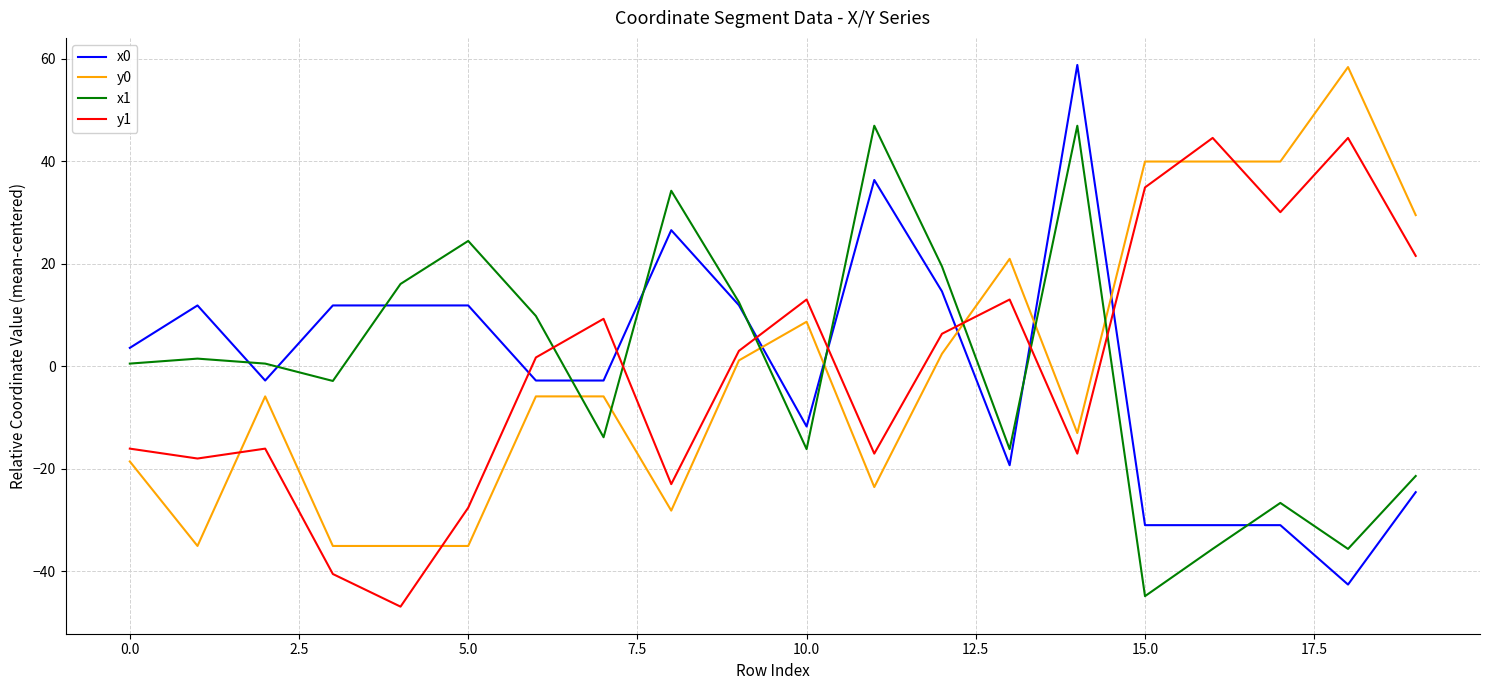

How many negative values does the y1 series have?

9